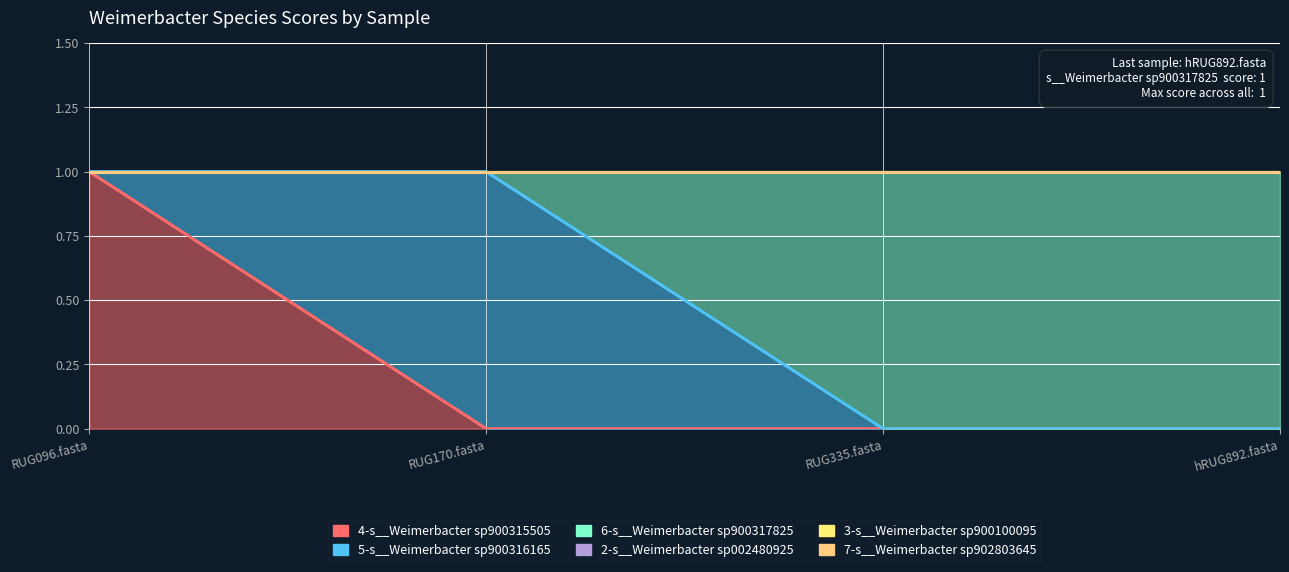

What is the label of the 4th point from the right?

RUG096.fasta